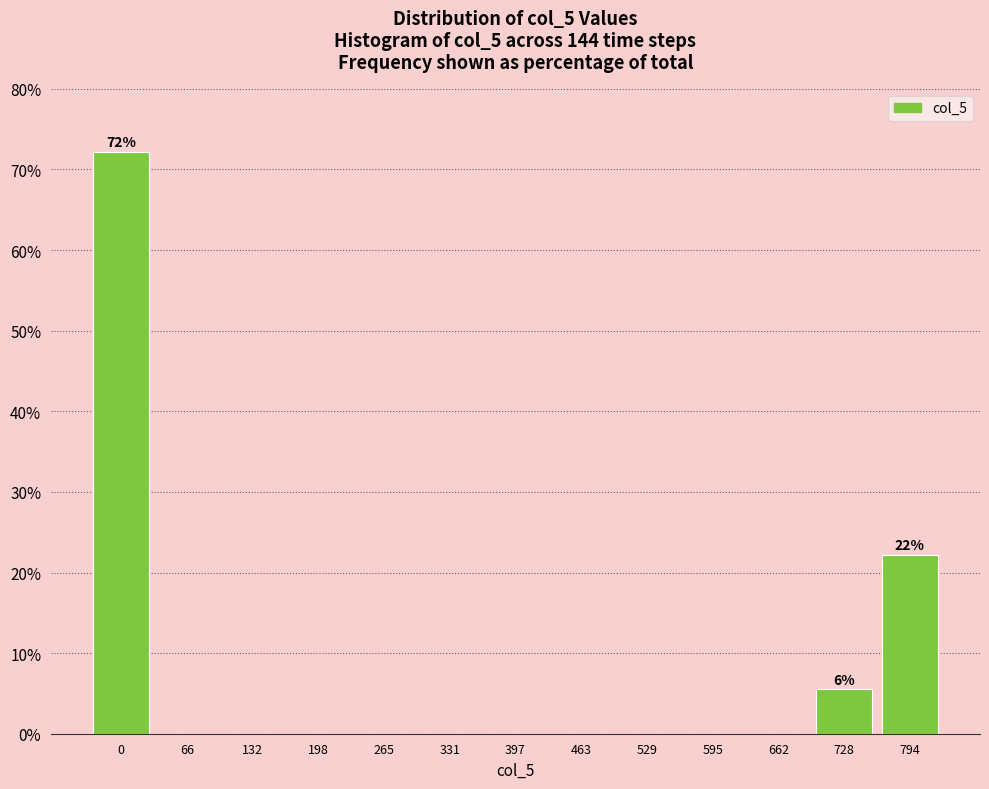

Reading right to left, list all the values displayed in this chart.

794=22.2	728=5.6	662=0.0	595=0.0	529=0.0	463=0.0	397=0.0	331=0.0	265=0.0	198=0.0	132=0.0	66=0.0	0=72.2